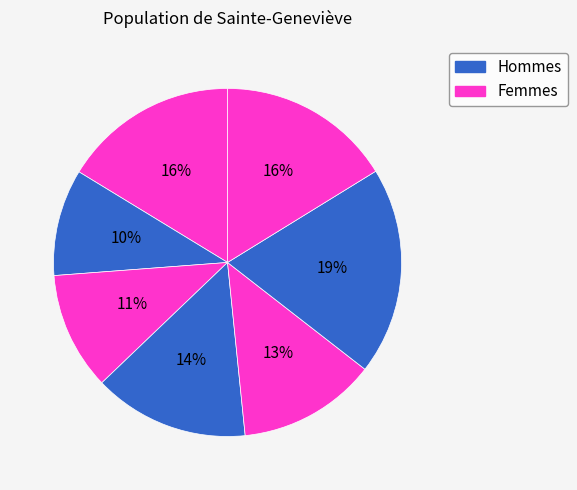

How many segments does this pie chart have?

7